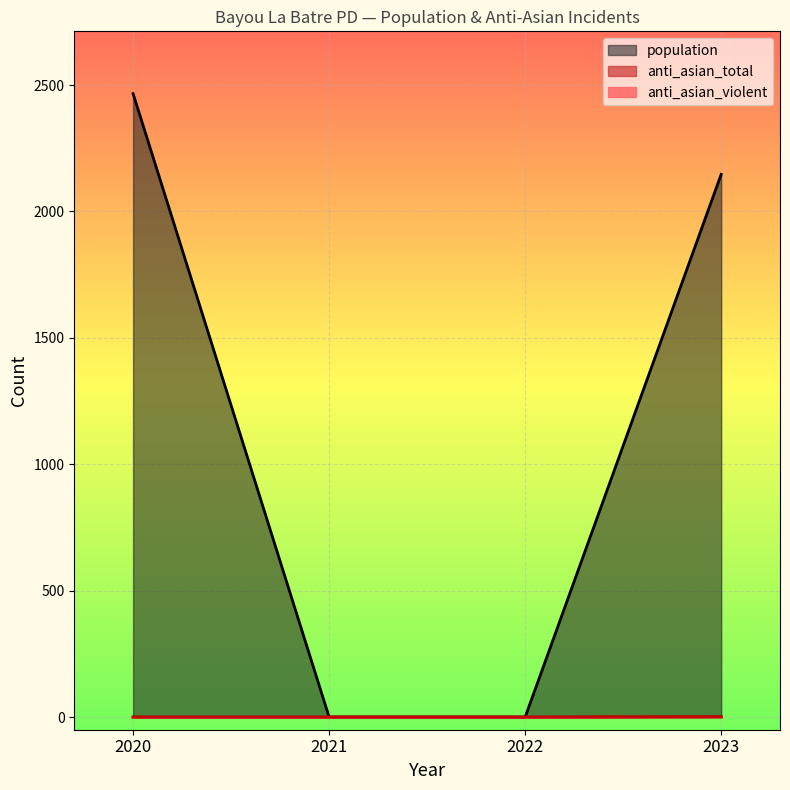

True or false: anti_asian_violent and population cross at least once.

False